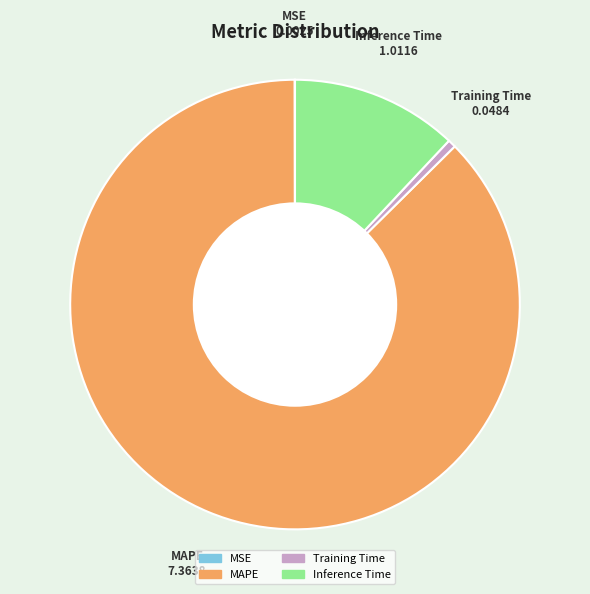

The Inference Time slice represents 4% of the pie. True or false?

False